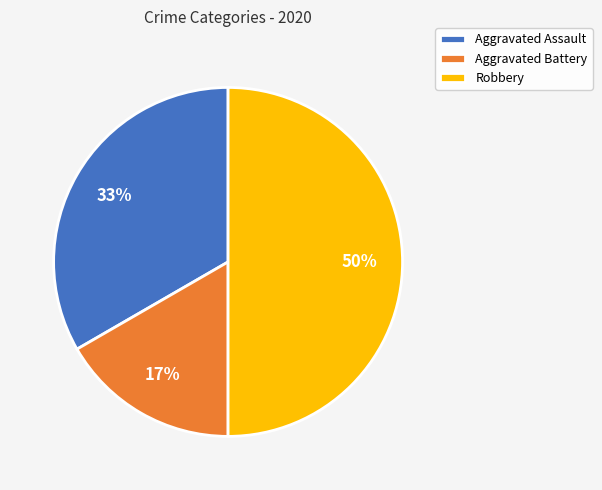

True or false: Aggravated Battery accounts for 6% of the total.

False